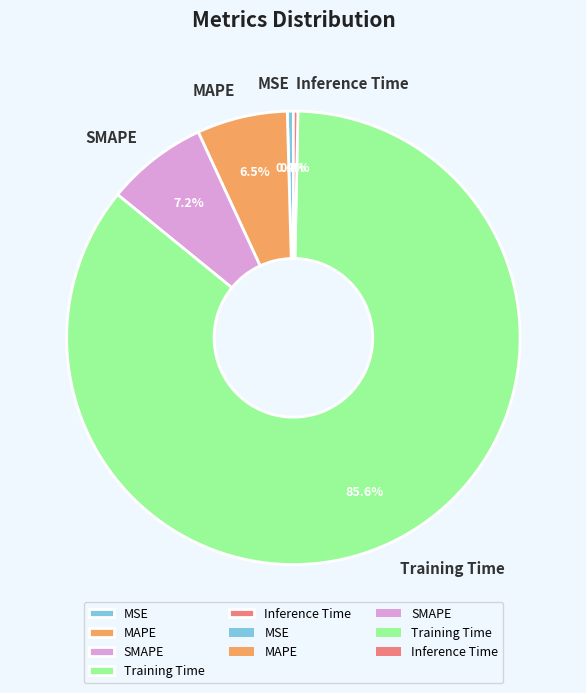

Do MAPE and Training Time together represent more than half of the pie?

Yes